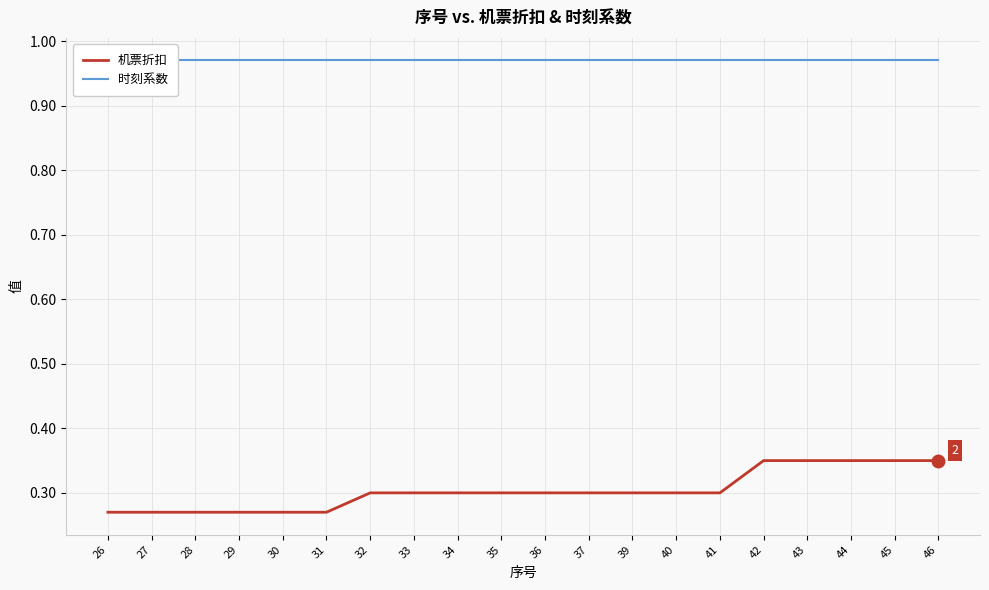

Reading left to right, what are all the values shown in this chart?

机票折扣: 0.3	0.3	0.3	0.3	0.3	0.3	0.3	0.3	0.3	0.3	0.3	0.3	0.3	0.3	0.3	0.3	0.3	0.3	0.3	0.3
时刻系数: 1.0	1.0	1.0	1.0	1.0	1.0	1.0	1.0	1.0	1.0	1.0	1.0	1.0	1.0	1.0	1.0	1.0	1.0	1.0	1.0